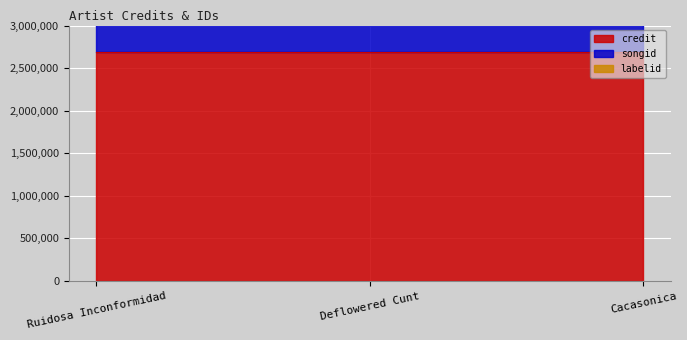

What are all the series names shown in the legend?

credit, songid, labelid